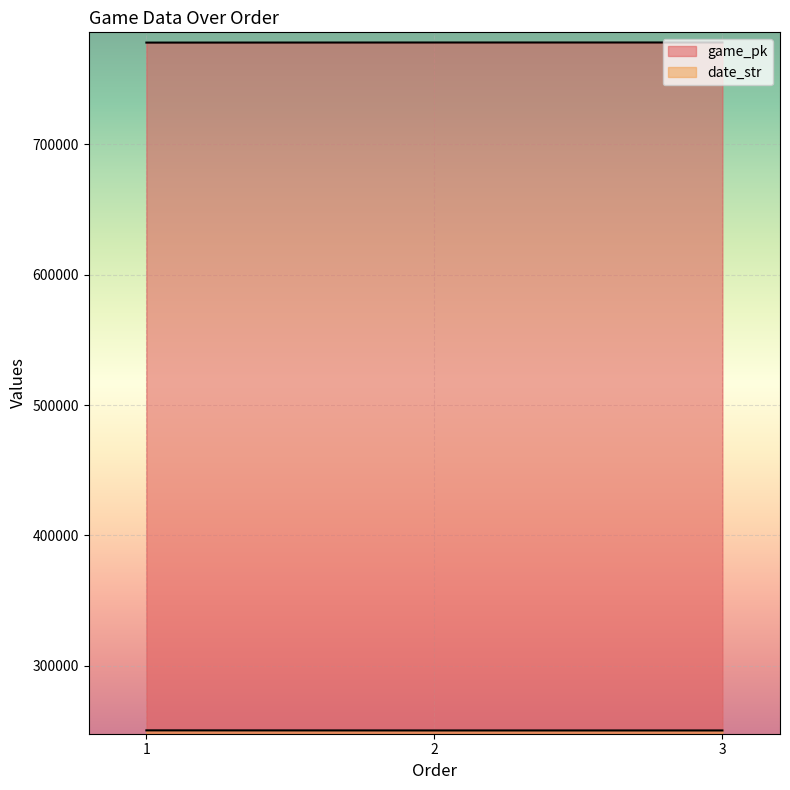

What is the difference between the maximum and second lowest values in the game_pk series?

15